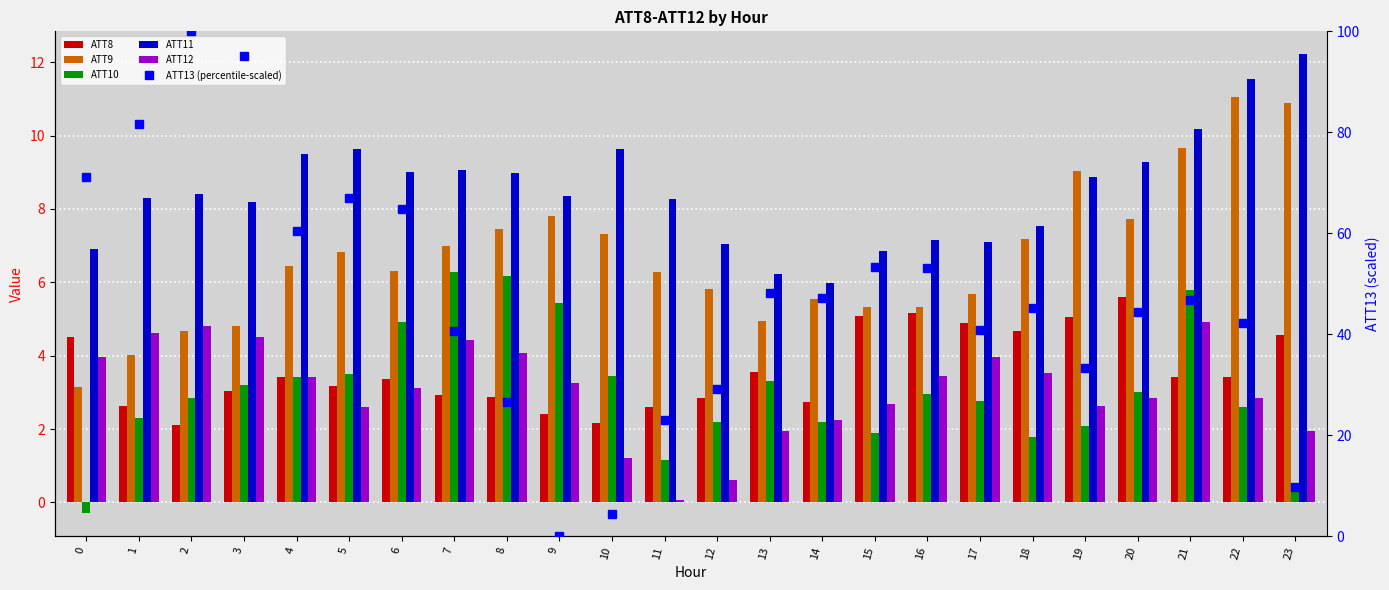

How many groups of bars are there?

24